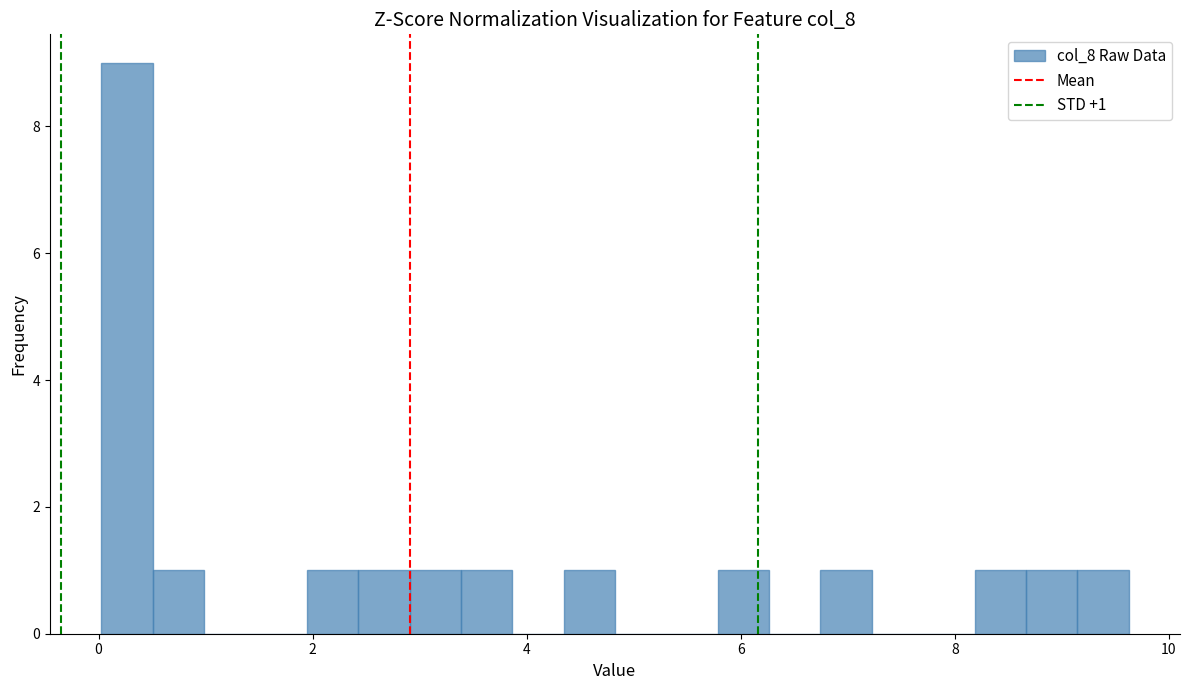

Around what value on the x-axis is the tallest bar? Give the approximate position of its centre, as read against the axis.

0.2